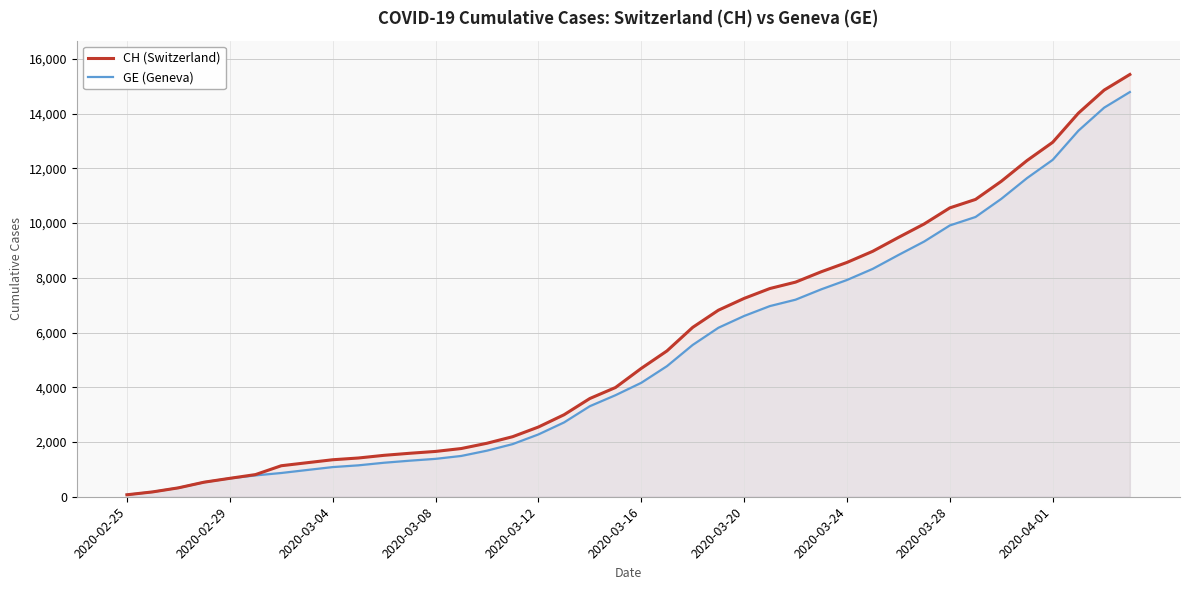

What value does the GE (Geneva) series have at 14?

1684